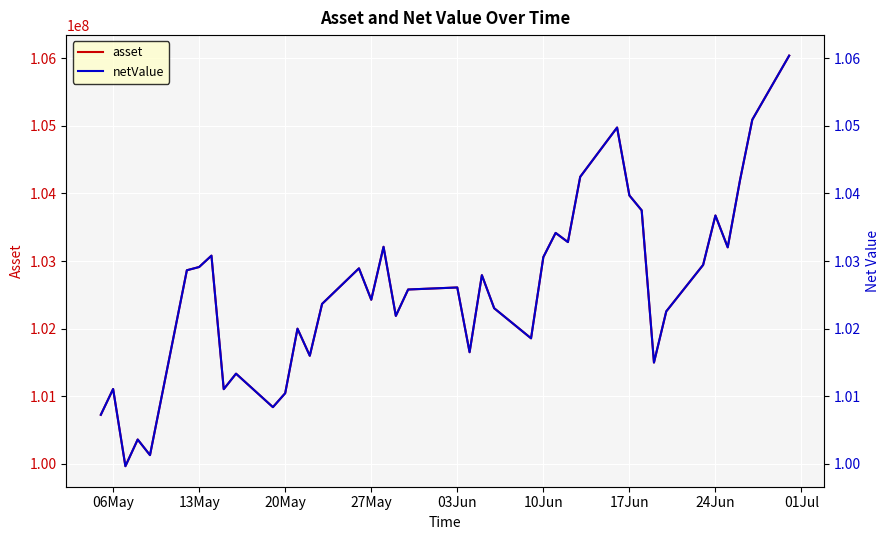

What is the lowest value of the asset series?

99966928